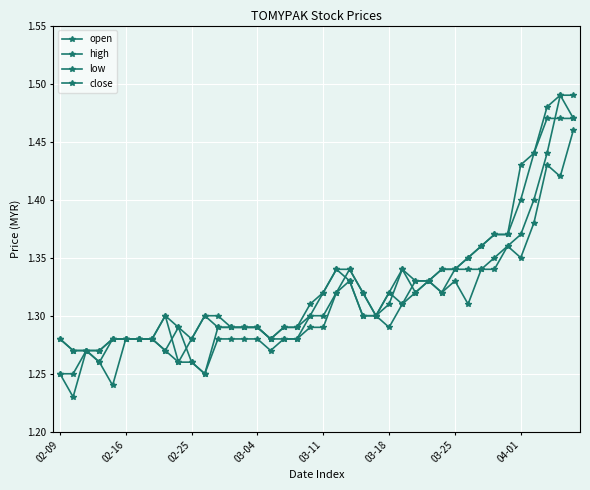

At which category does close reach its first local peak?

8